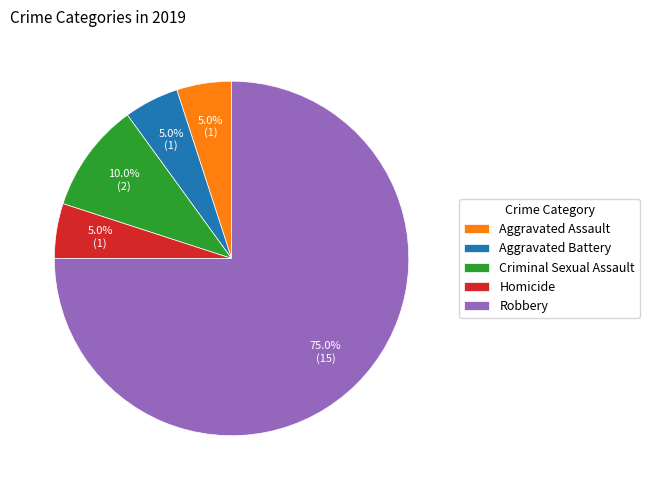

What is the largest slice in the pie chart?

Robbery